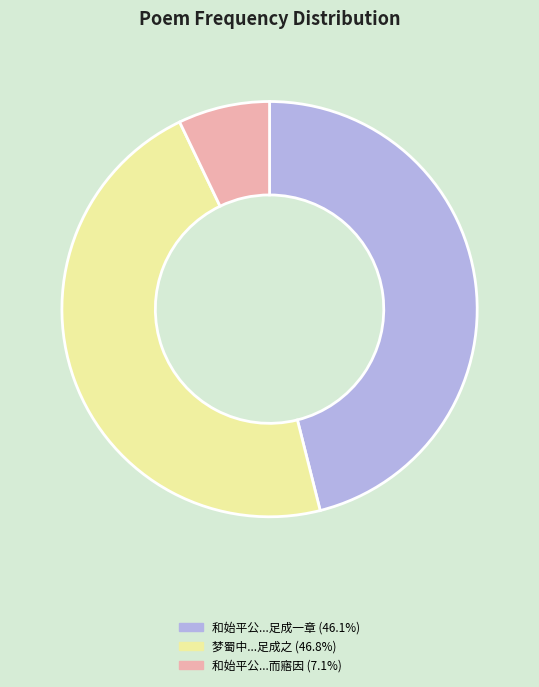

Does any single category account for the majority?

No